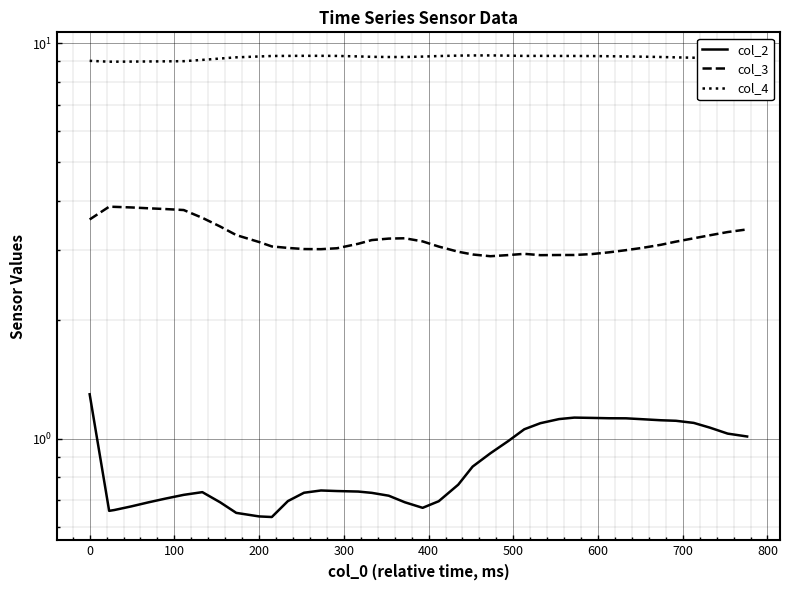

What is the sum of all col_3 values?

129.0